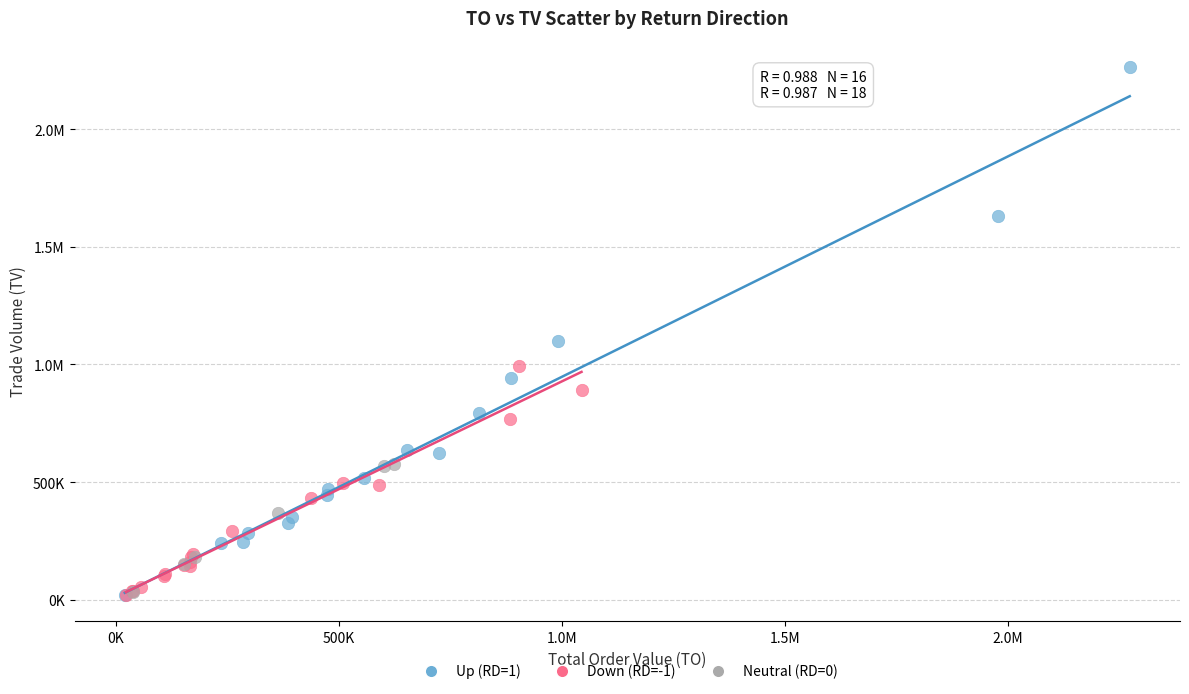

What are all the series names shown in the legend?

Up (RD=1), Down (RD=-1), Neutral (RD=0)